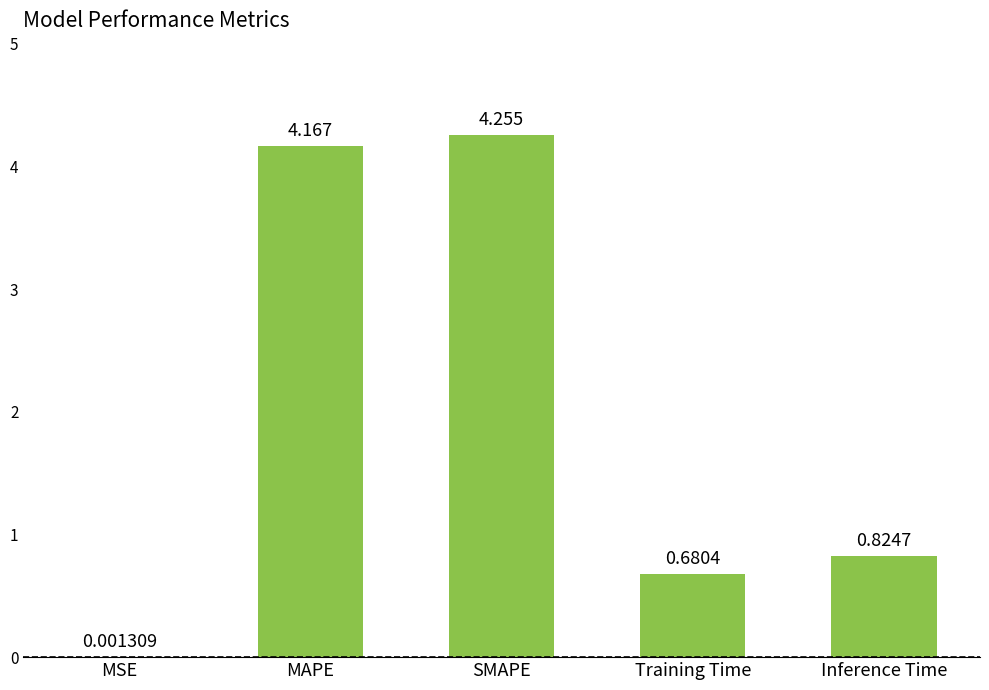

What is the change in value from MSE to Training Time?

+0.7